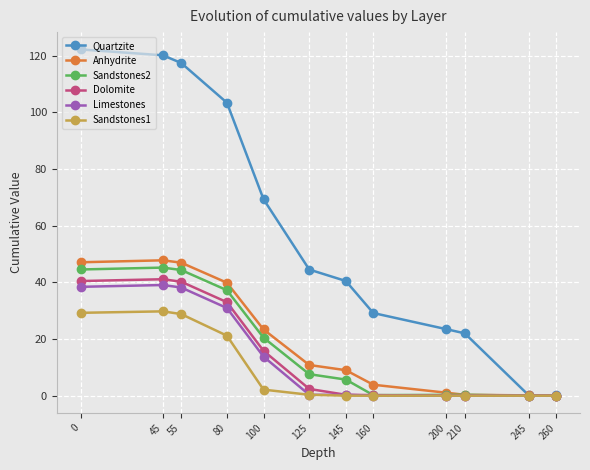

What are all the series names shown in the legend?

Quartzite, Anhydrite, Sandstones2, Dolomite, Limestones, Sandstones1